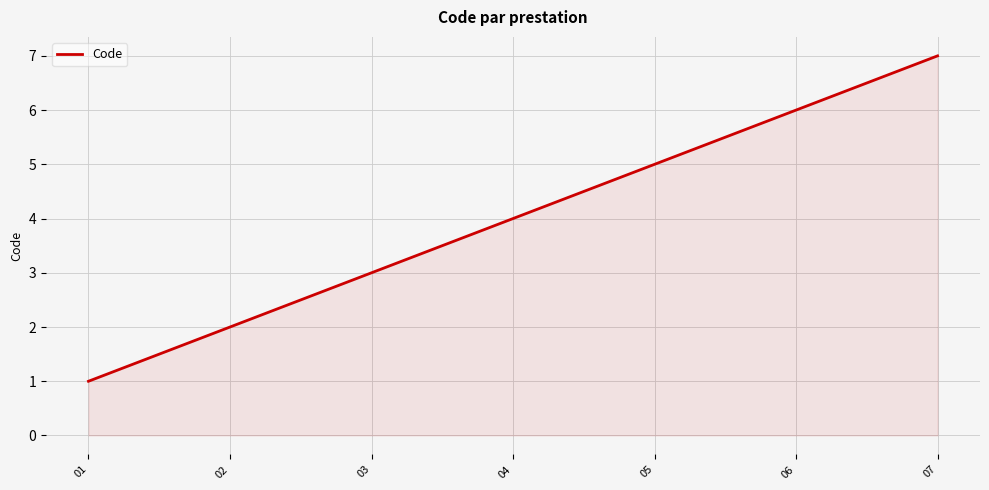

What value does the data have at 05?

5